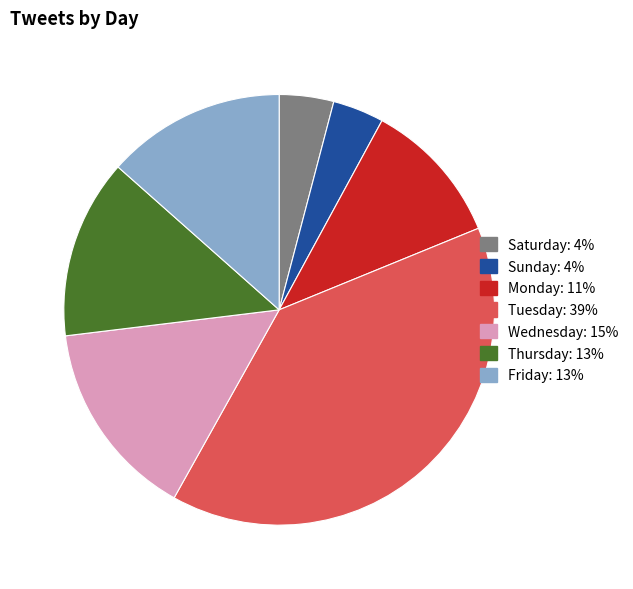

The Monday slice represents 1% of the pie. True or false?

False